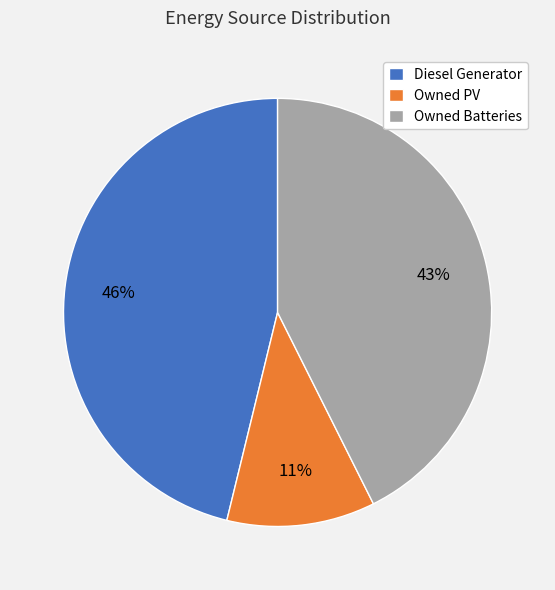

How many slices are in this pie chart?

3